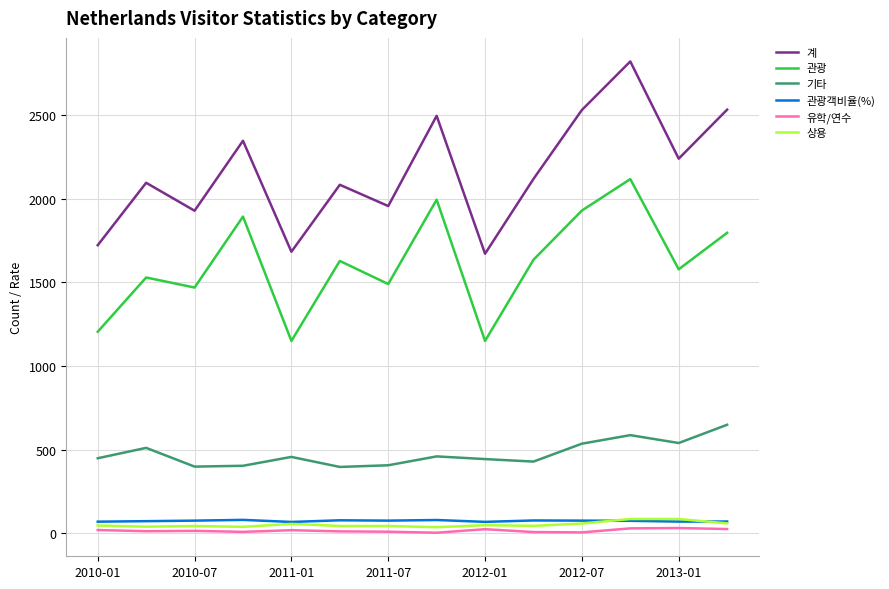

What is the smallest value displayed?

4.0